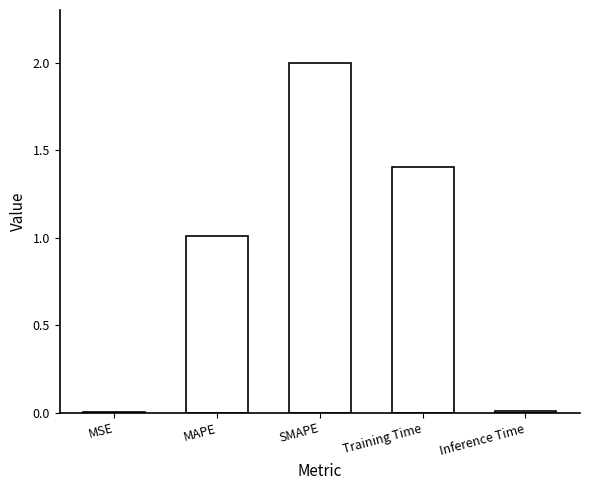

Where does the data first go above 1?

MAPE